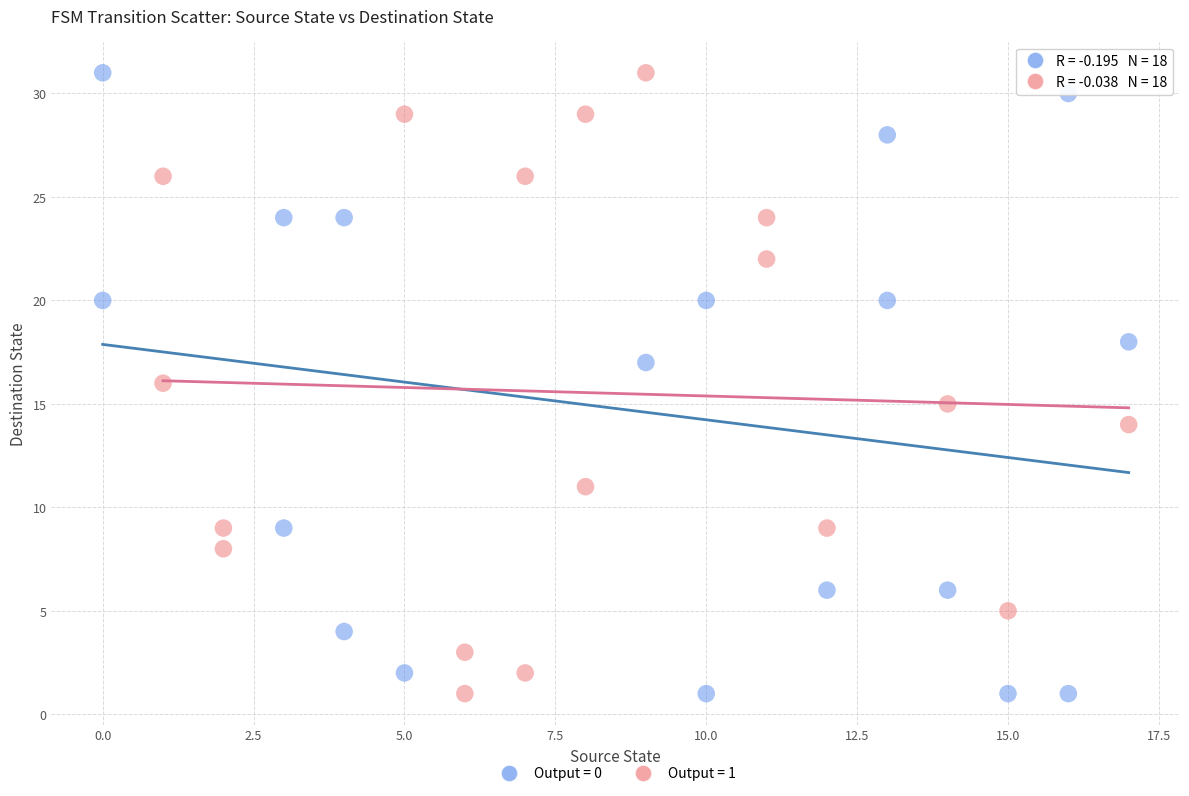

What are all the series names shown in the legend?

Output = 0, Output = 1